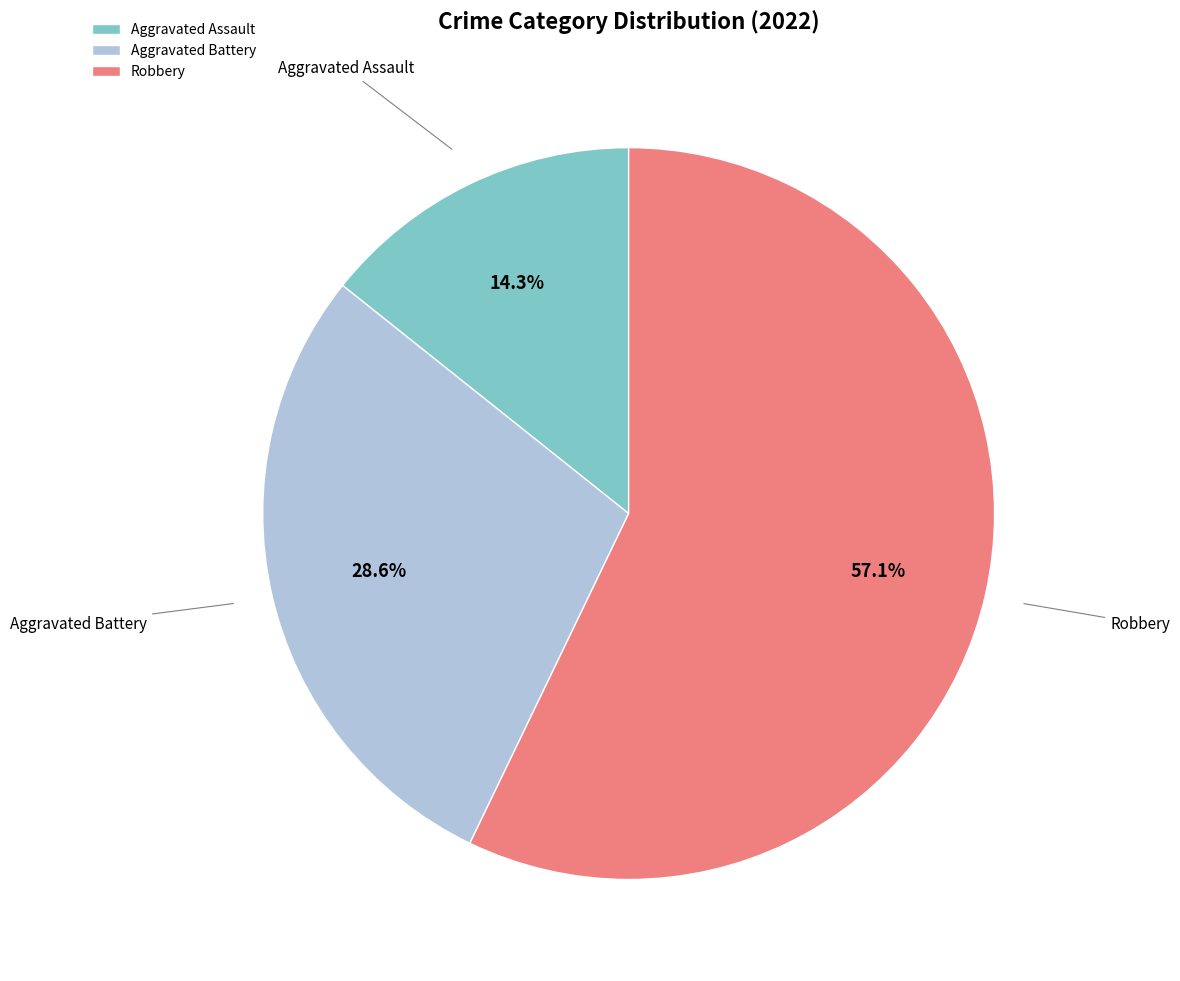

Which has a higher value, Aggravated Battery or Robbery?

Robbery